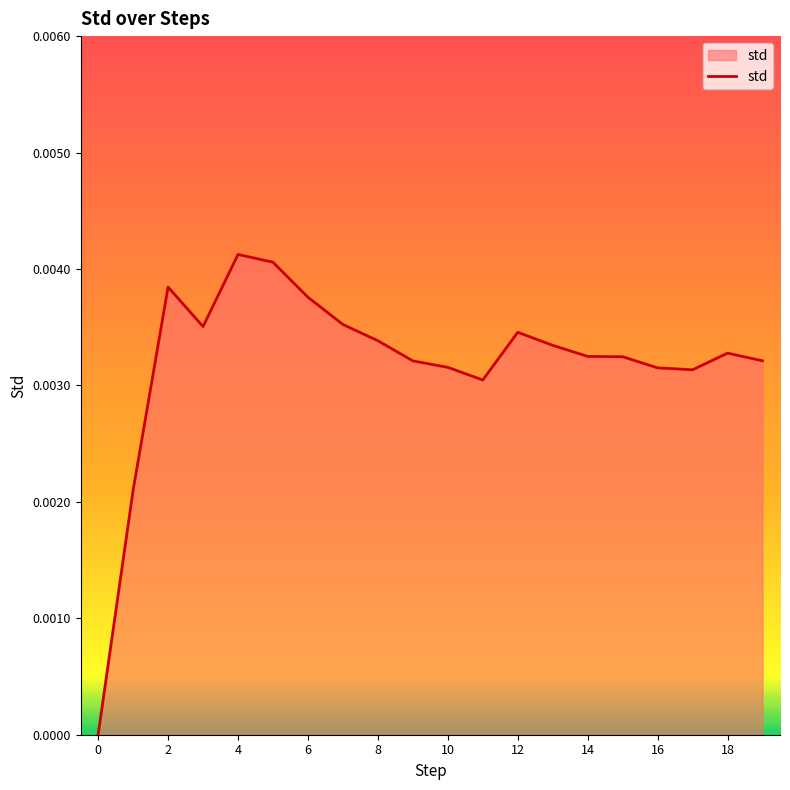

What is the label of the 3rd point from the left?

2